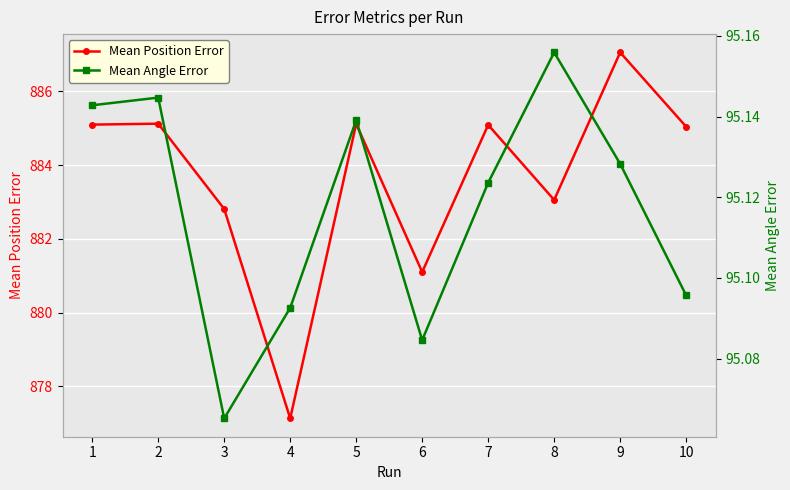

What is the average value of the Mean Angle Error series?

95.1